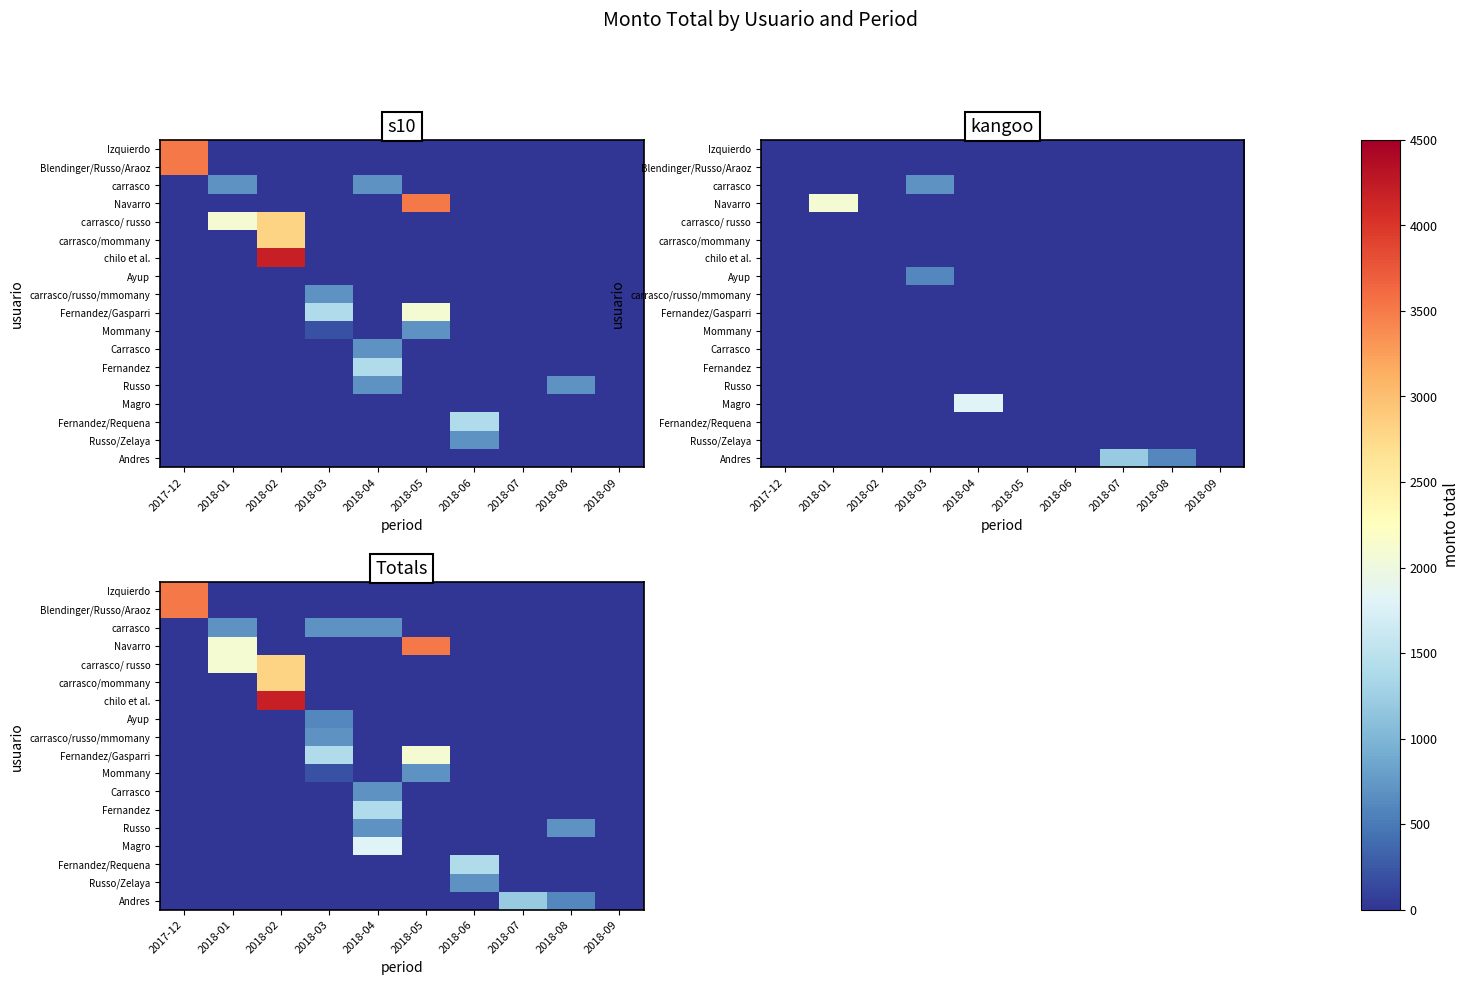

Read the Blendinger/Russo/Araoz value at 2017-12, to the nearest 100.

3500